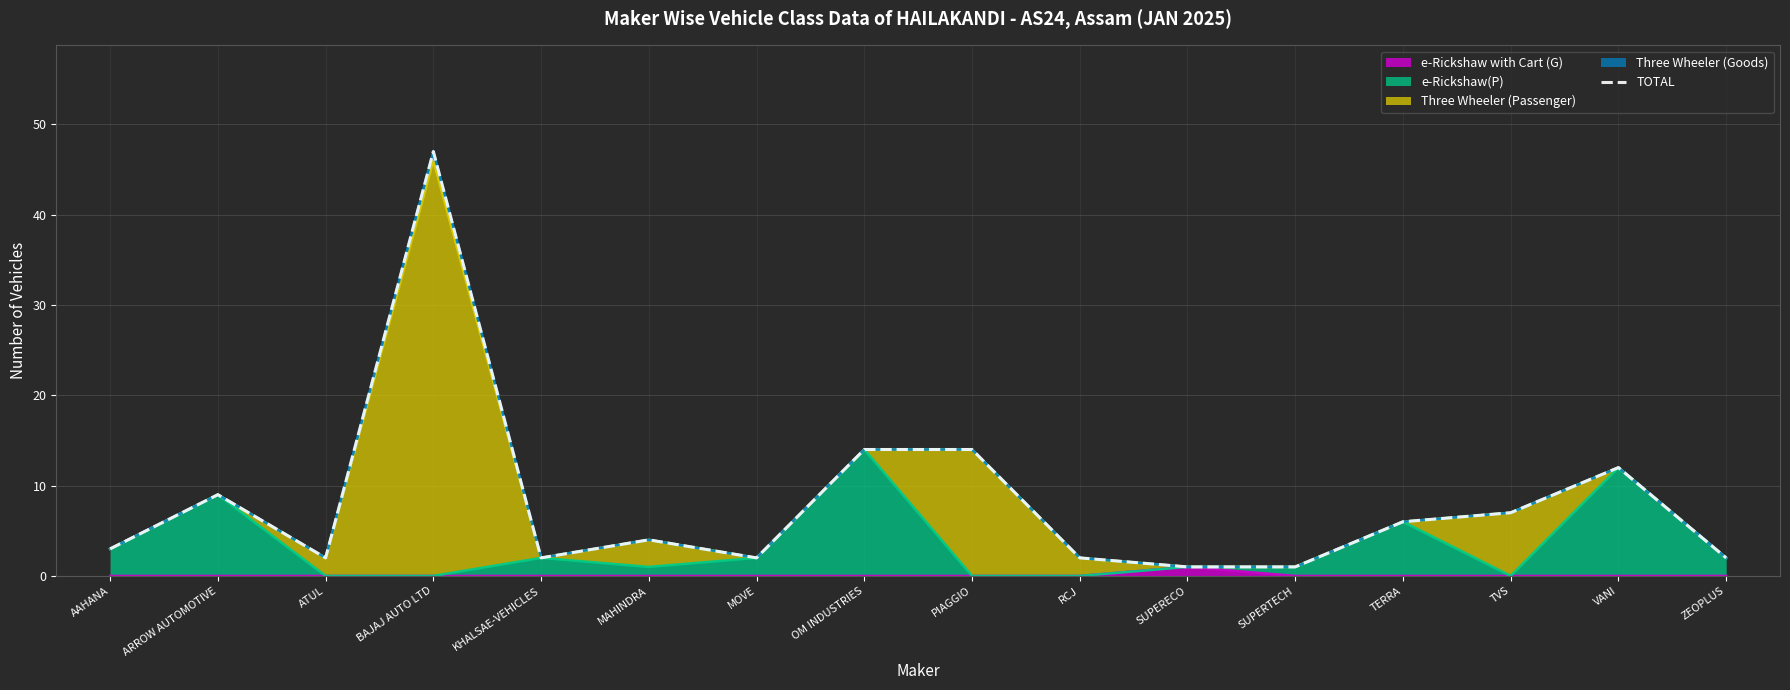

What position from the left is ARROW AUTOMOTIVE?

2